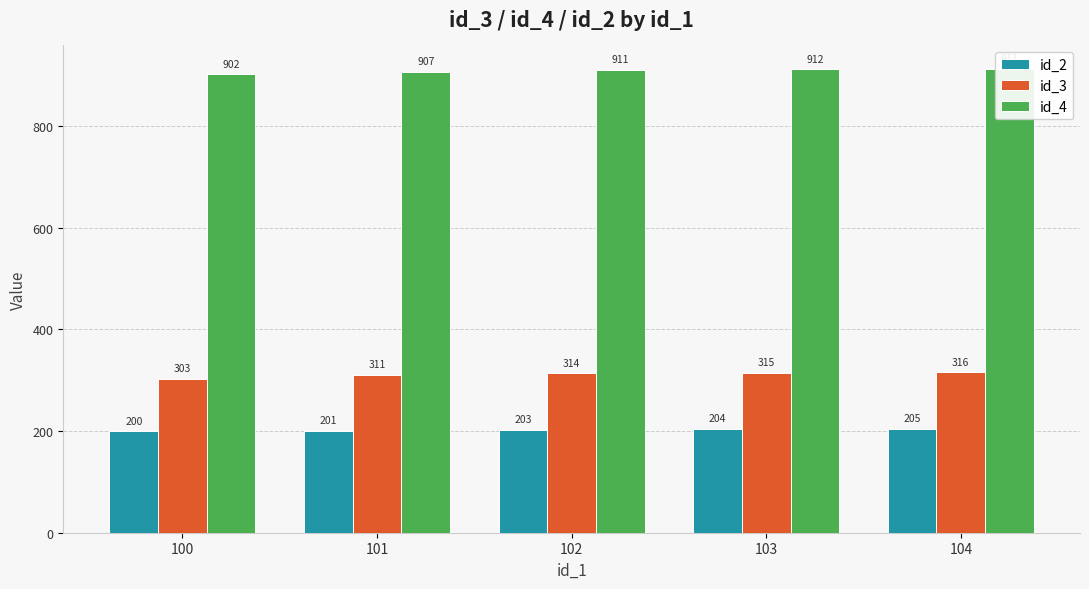

What is the difference between the second highest and minimum values in the id_3 series?

12